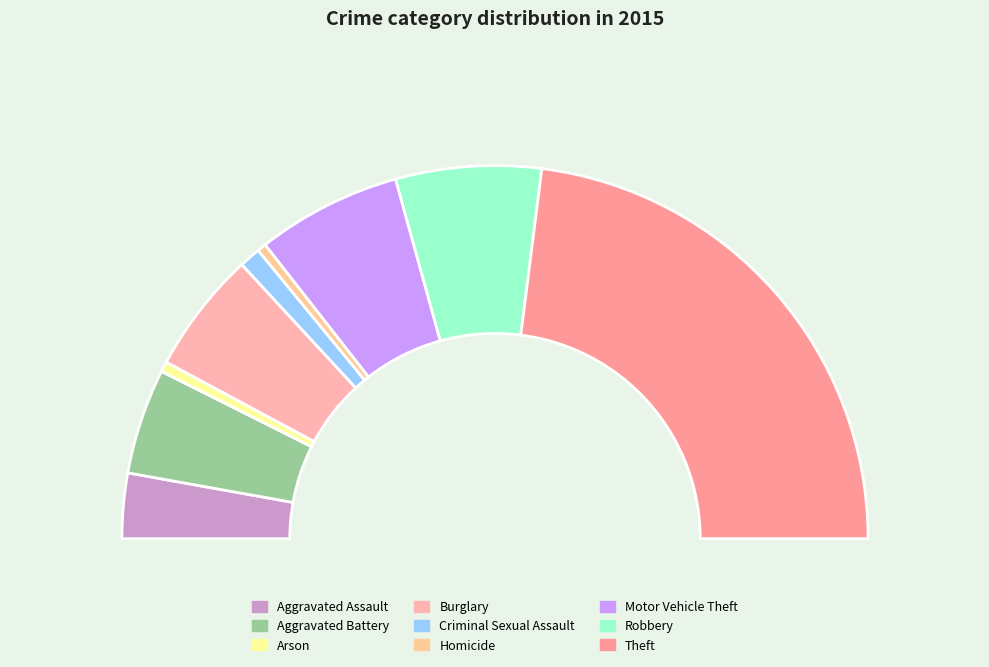

How much of the chart is everything except Homicide?

99.2%